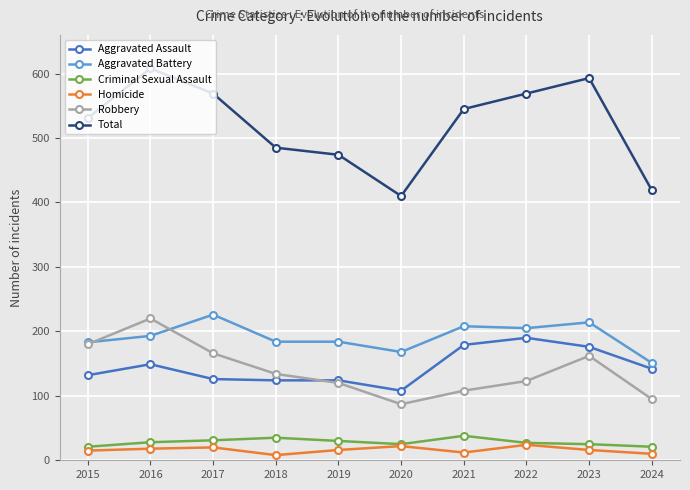

What is the sum of all Homicide values?

161